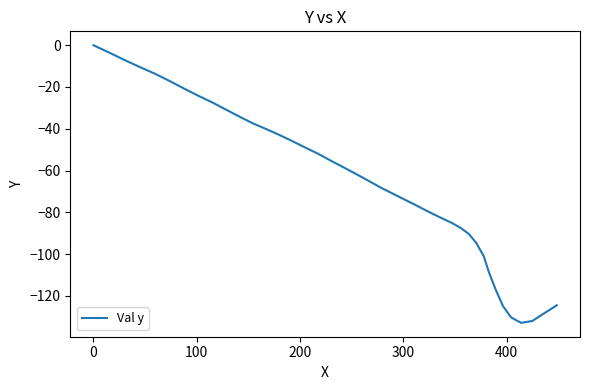

What is the smallest value displayed?

-132.9